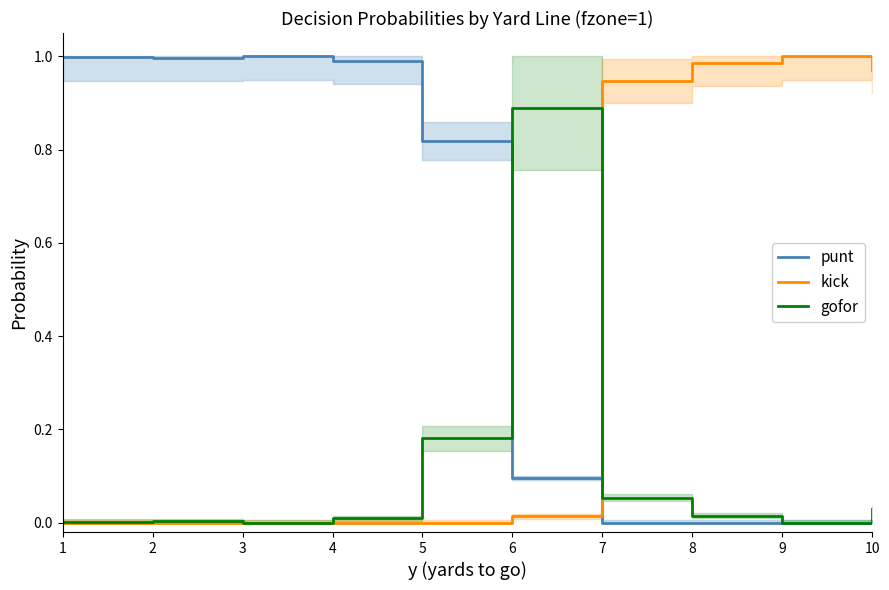

Count the number of categories in the chart.

10